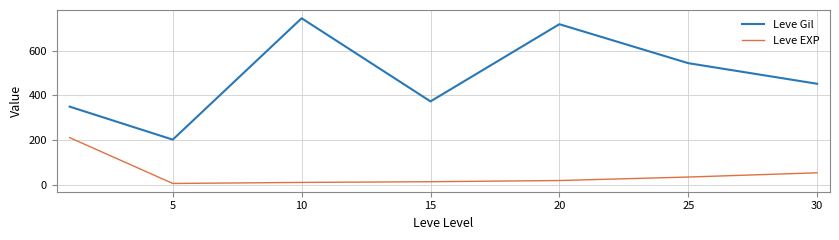

In Leve Gil, how many points are higher than both neighbors (excluding endpoints)?

2